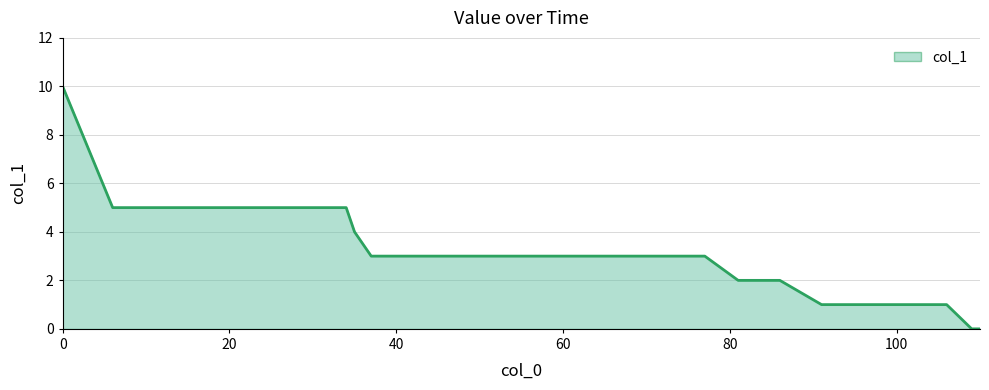

What is the difference between the maximum and minimum values?

10